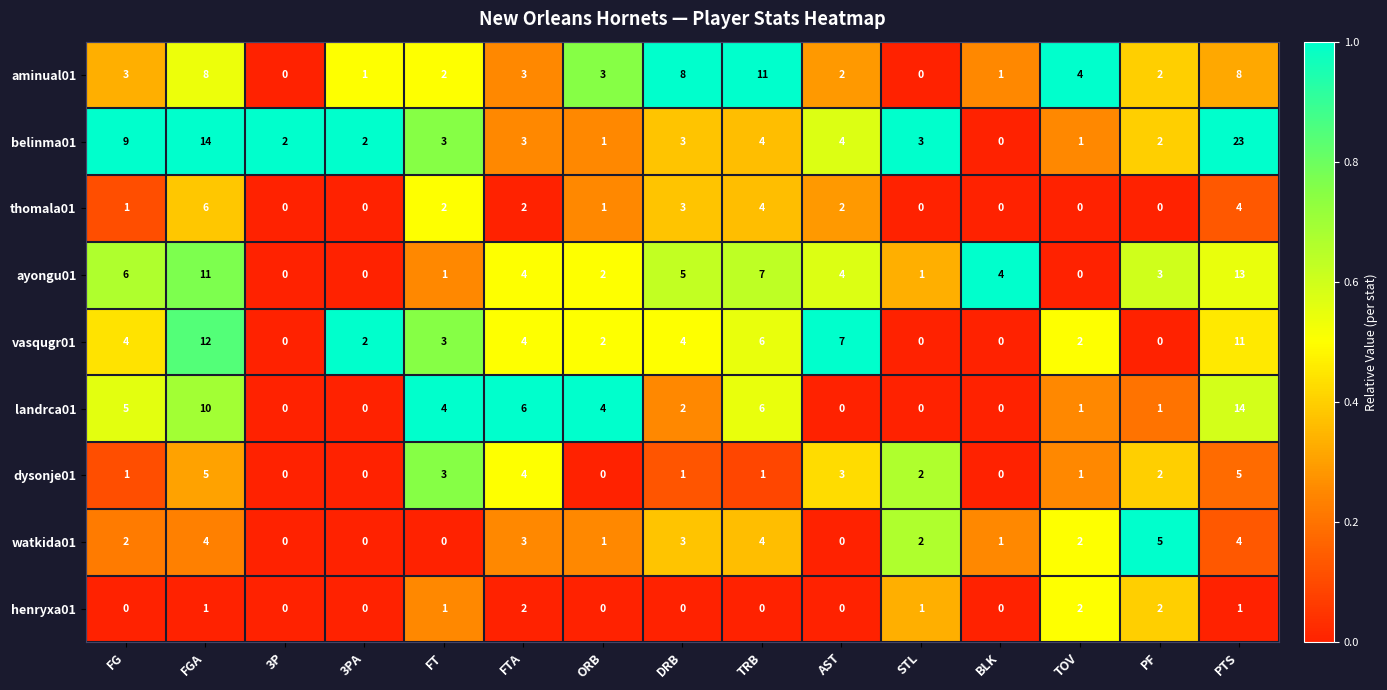

What is the difference between the highest and lowest values at FTA?

4